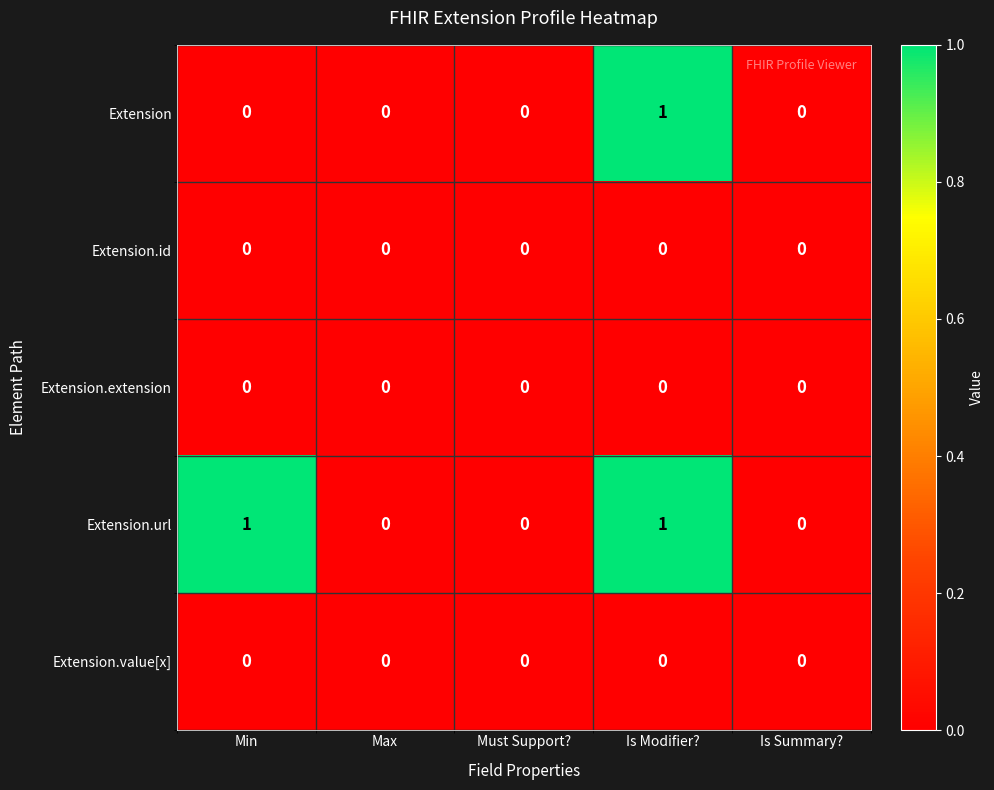

At which category is the sum across all series the highest?

Is Modifier?